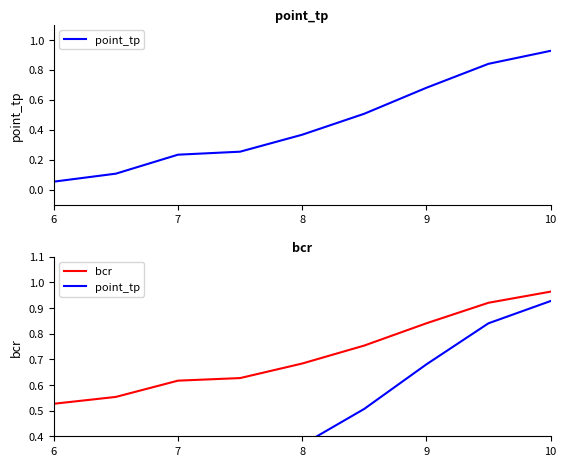

The value of bcr at 8 is 1.1. True or false?

False